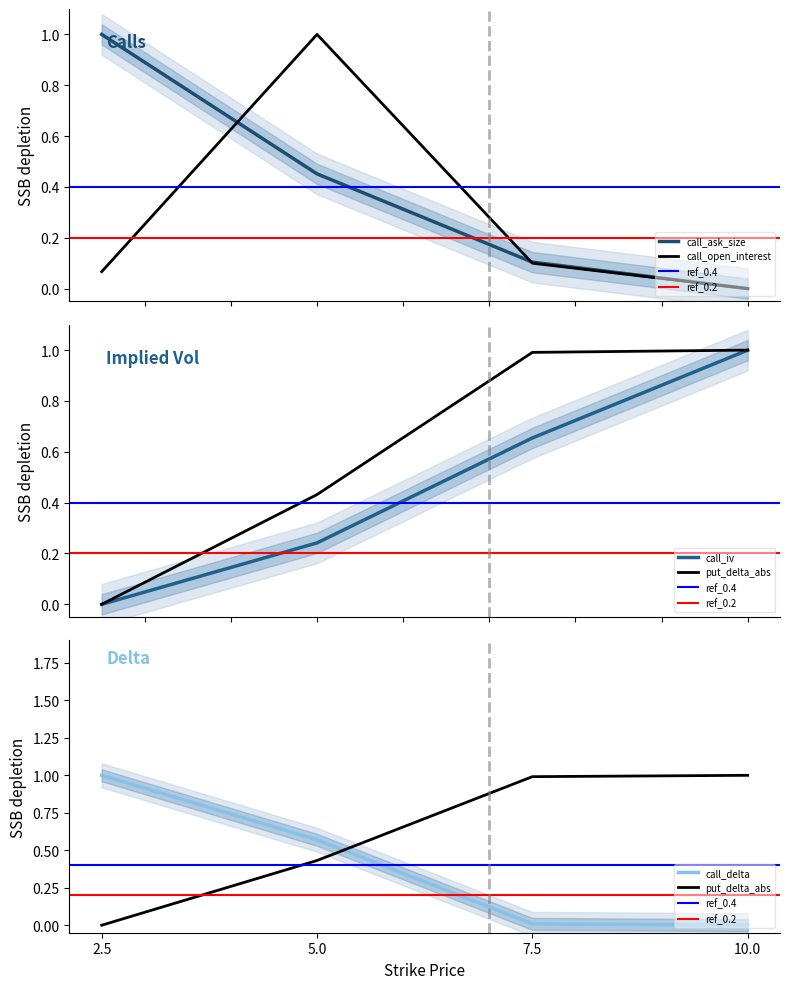

Does the chart have visible grid lines?

No